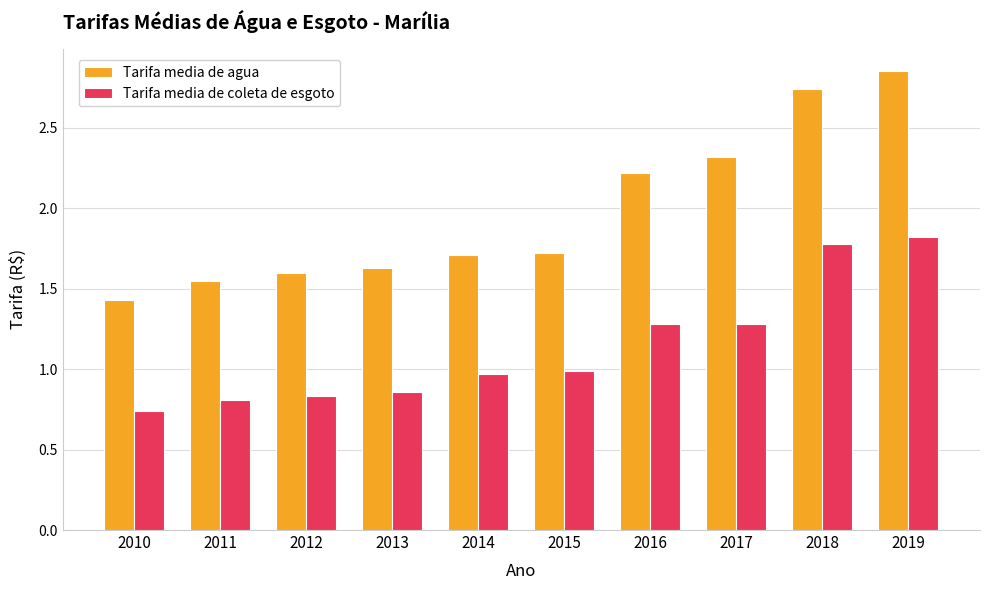

Does the chart contain stacked bars?

No